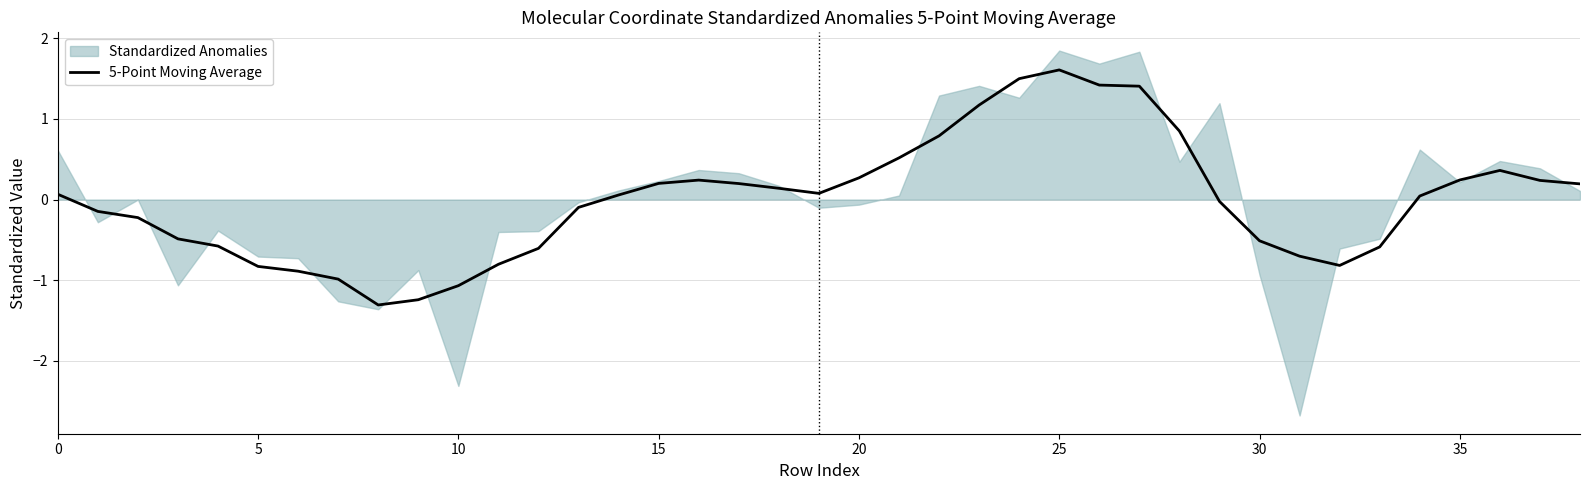

What is the minimum value for 5-Point Moving Average?

-1.3